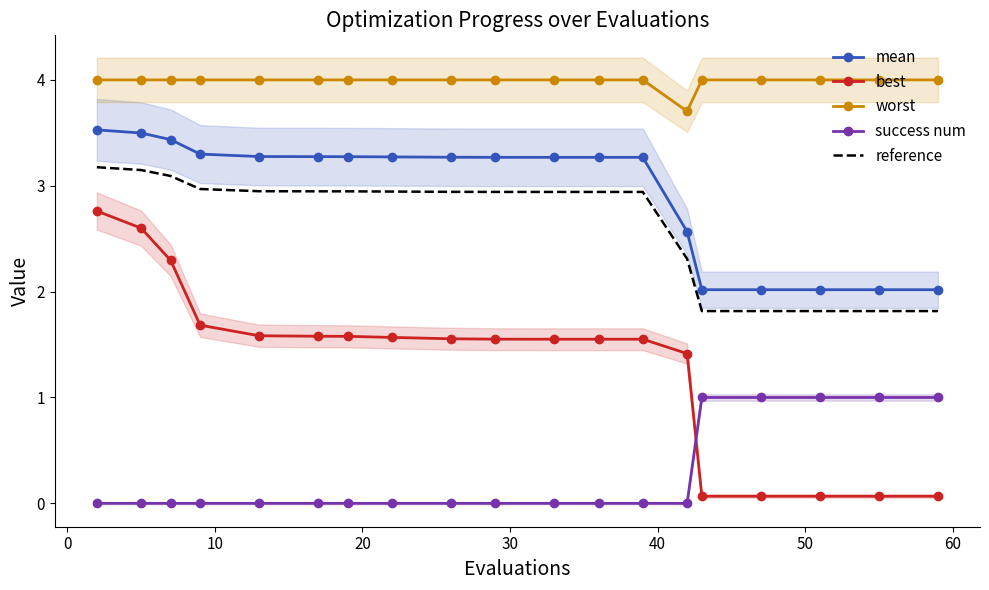

What is the maximum value for best?

2.8